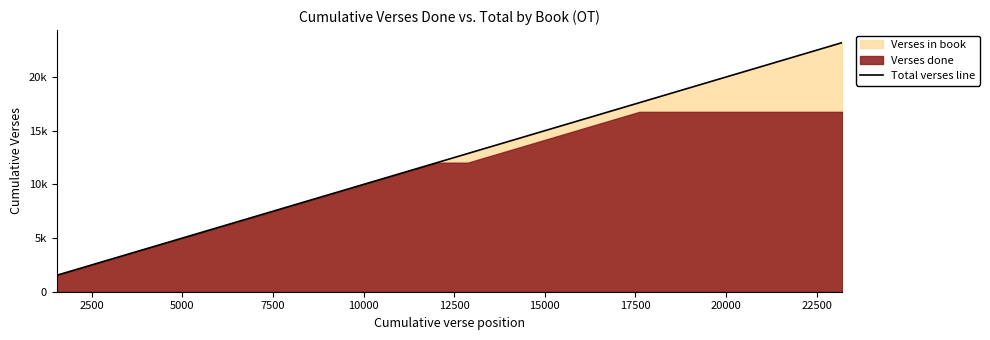

What is the label of the 8th point from the left?

17500